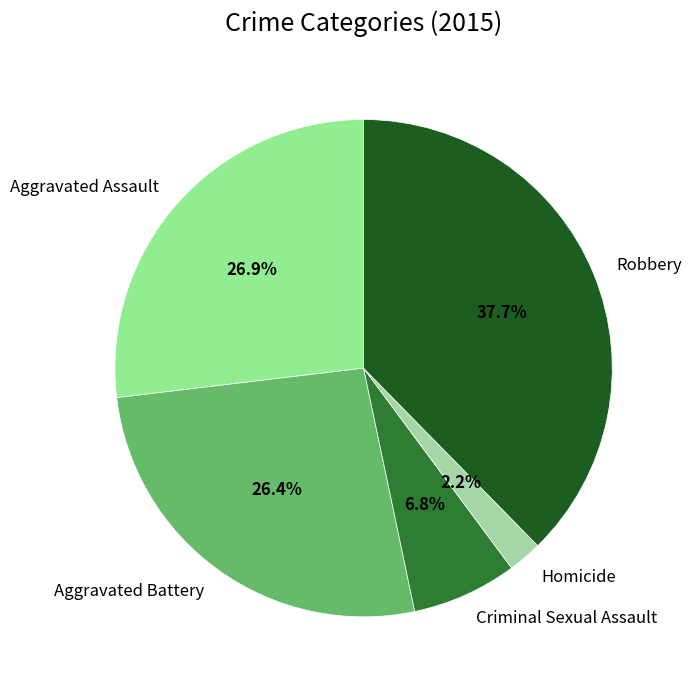

To the nearest percent, what is the difference between the Aggravated Battery and Homicide slice percentages?

24%